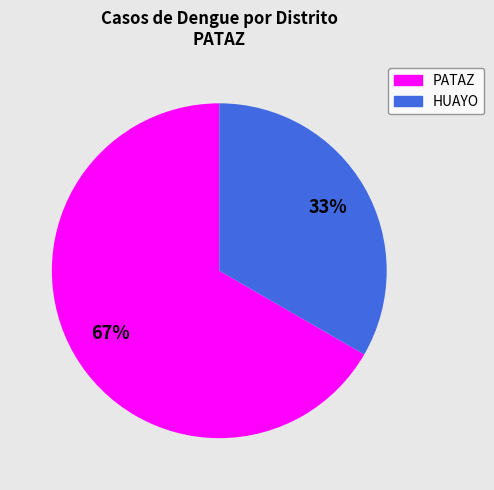

Do PATAZ and HUAYO together represent more than half of the pie?

Yes